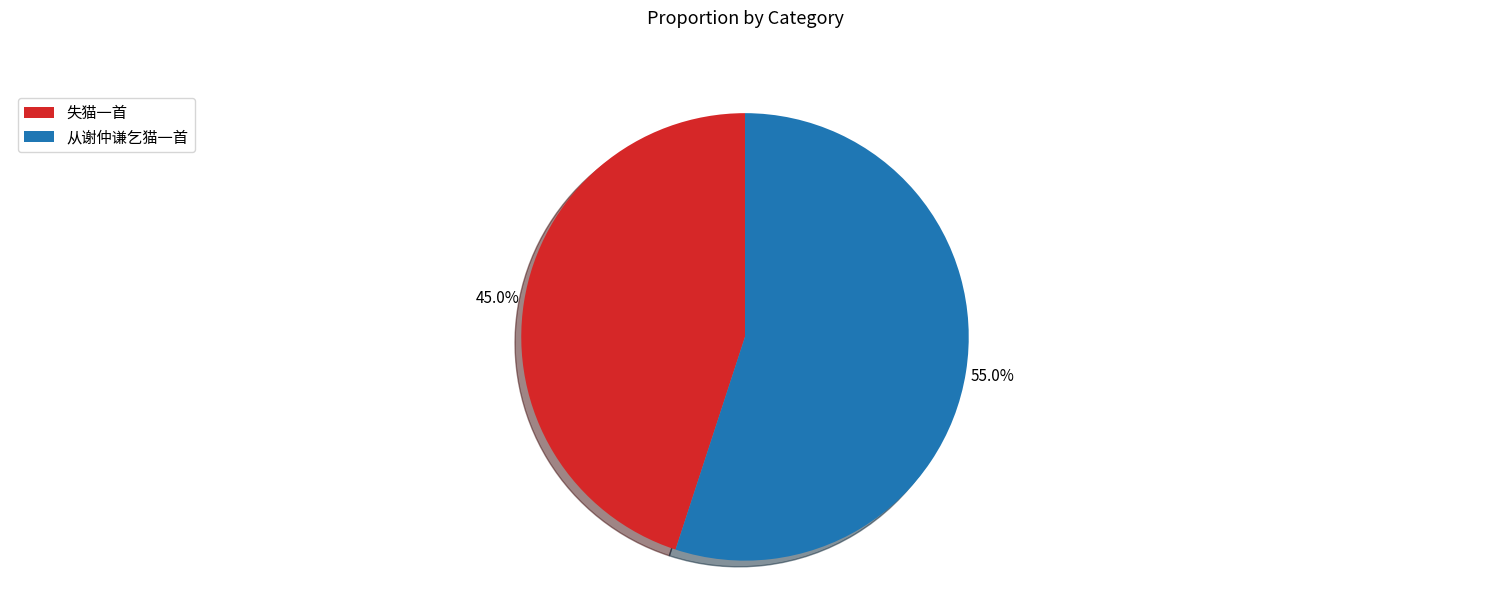

Is there a majority slice in this chart?

Yes